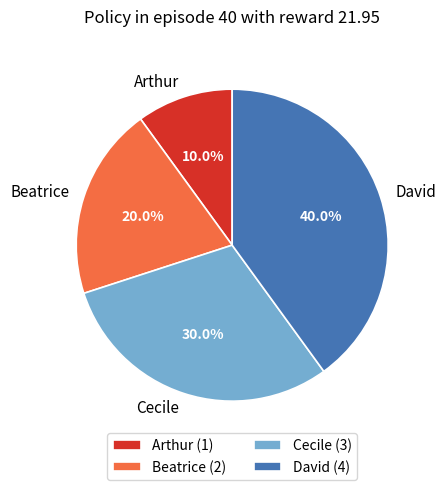

How many segments does this pie chart have?

4